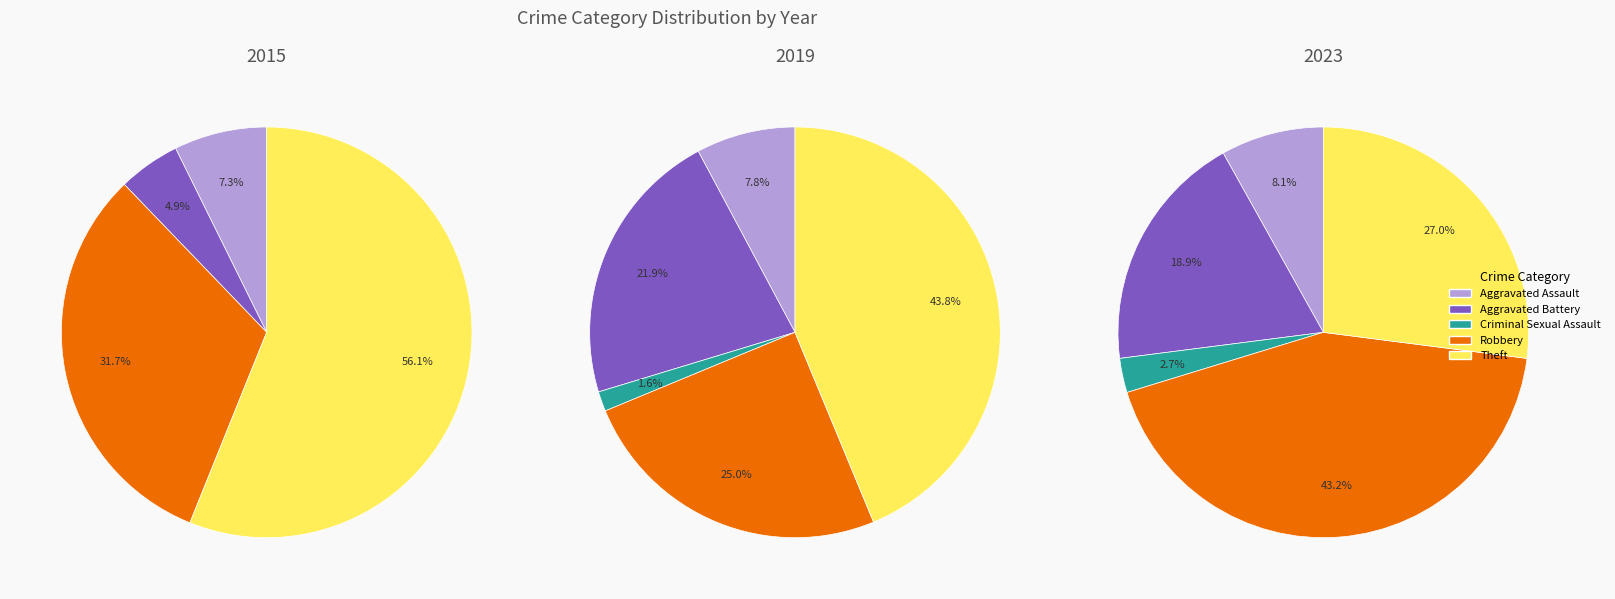

To the nearest percent, what portion does Theft represent?

27%